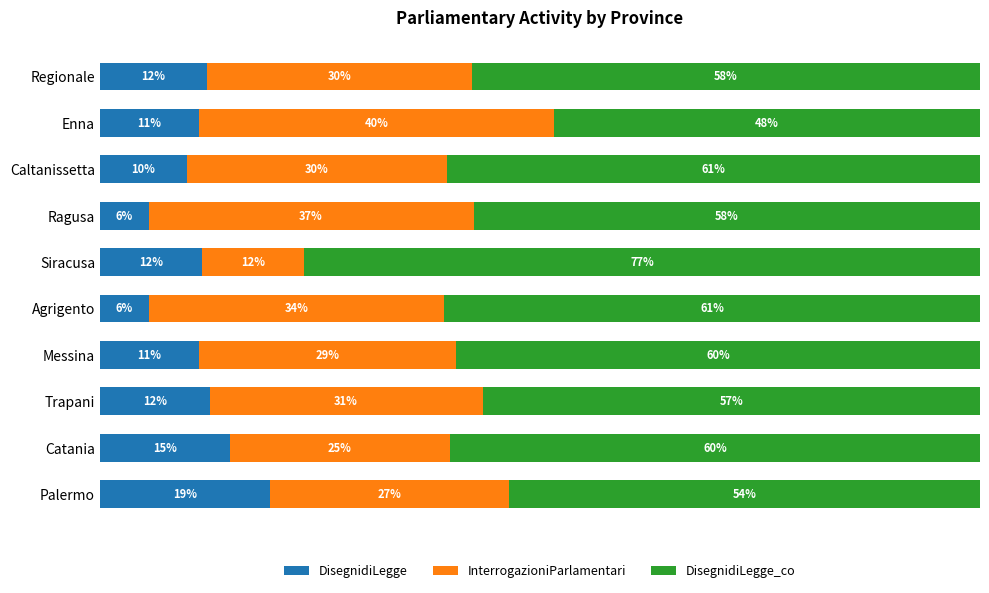

What are all the series names shown in the legend?

DisegnidiLegge, InterrogazioniParlamentari, DisegnidiLegge_co